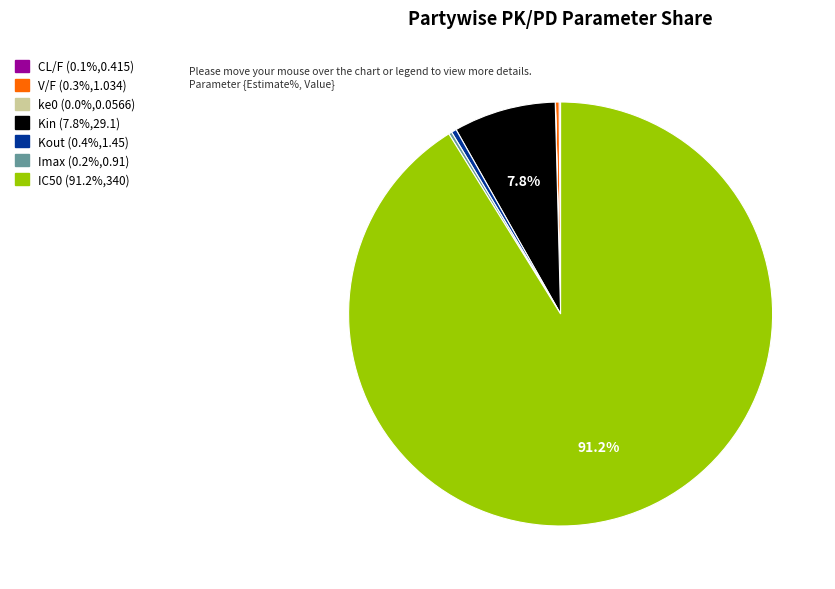

What is the majority slice?

IC50